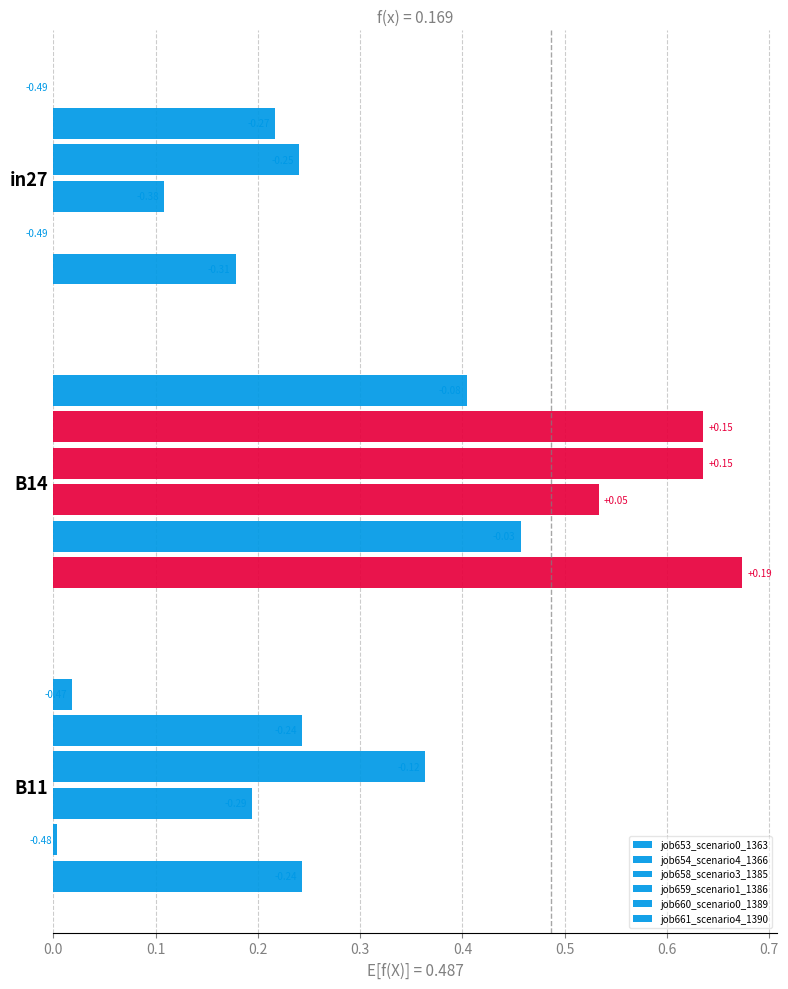

Reading right to left, what are all the values shown in this chart?

job653_scenario0_1363: 0.0	0.4	0.0
job654_scenario4_1366: 0.2	0.6	0.2
job658_scenario3_1385: 0.4	0.6	0.2
job659_scenario1_1386: 0.2	0.5	0.1
job660_scenario0_1389: 0.0	0.5	0.0
job661_scenario4_1390: 0.2	0.7	0.2